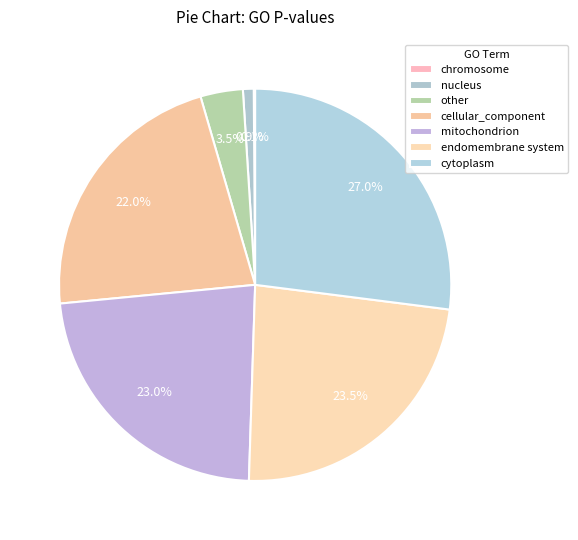

Which category has the smallest portion of the pie?

chromosome